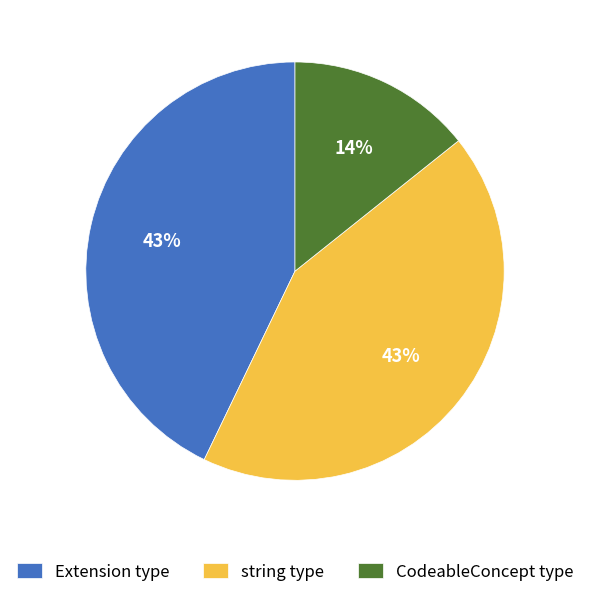

To the nearest percent, what is the average slice percentage?

33%